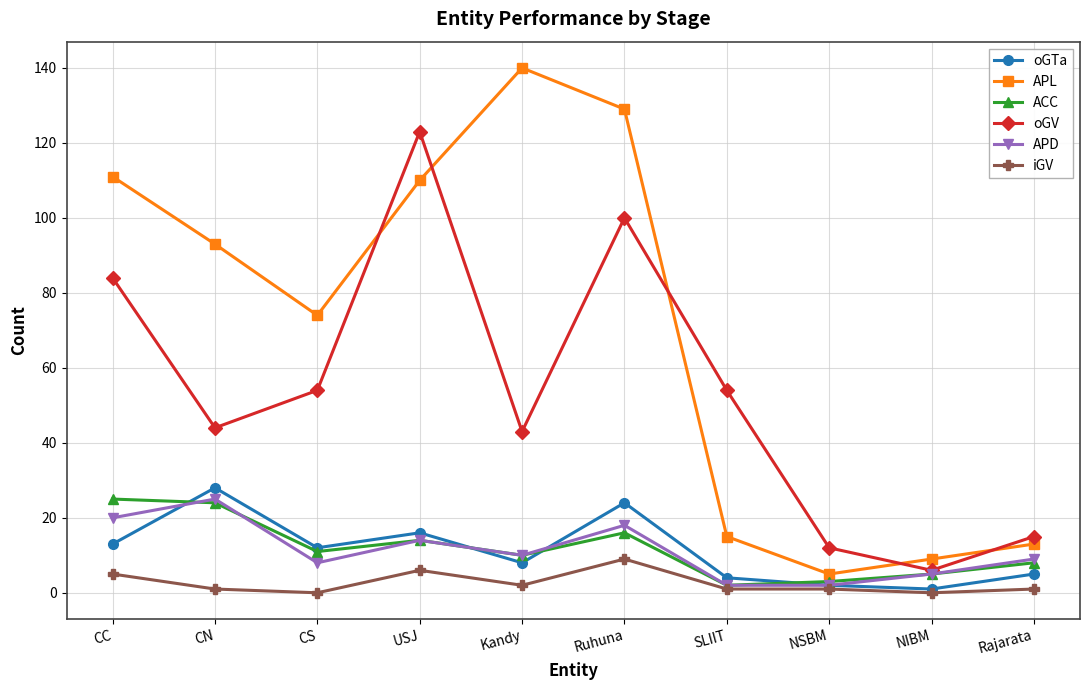

What is the highest value of the oGV series?

123